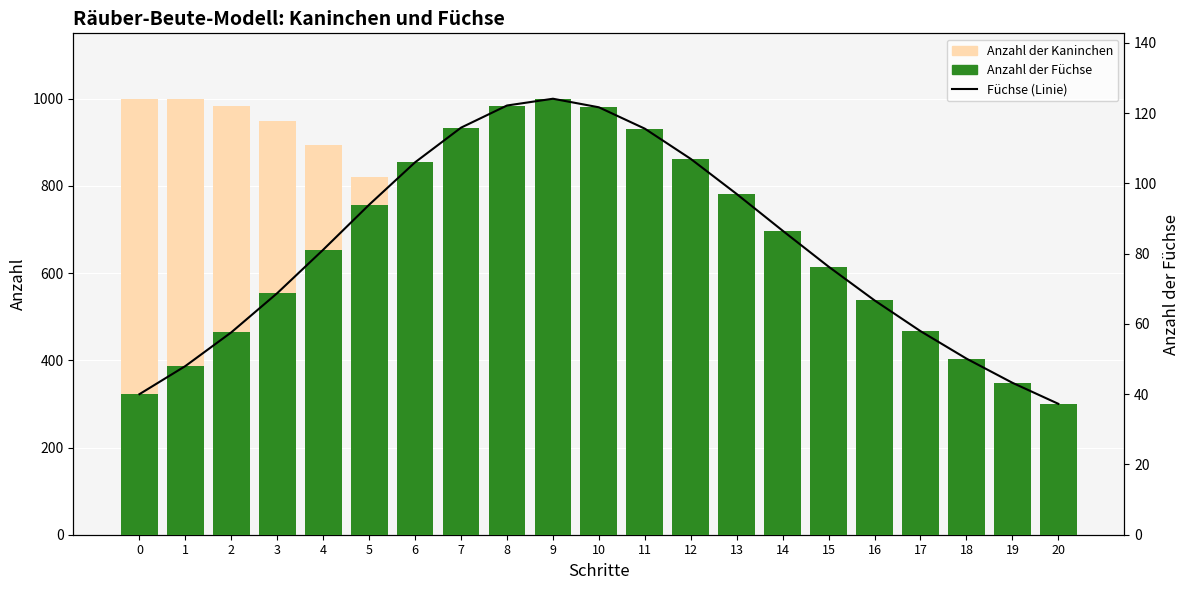

At which label is Anzahl der Füchse closest to 80?

4